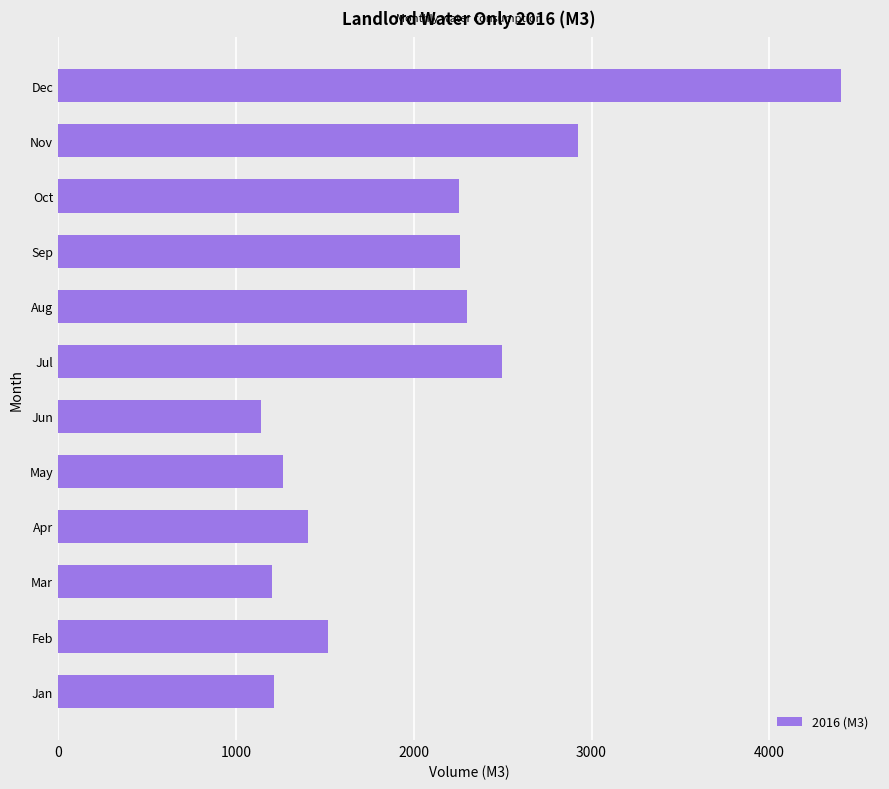

How many bars are there in total?

12